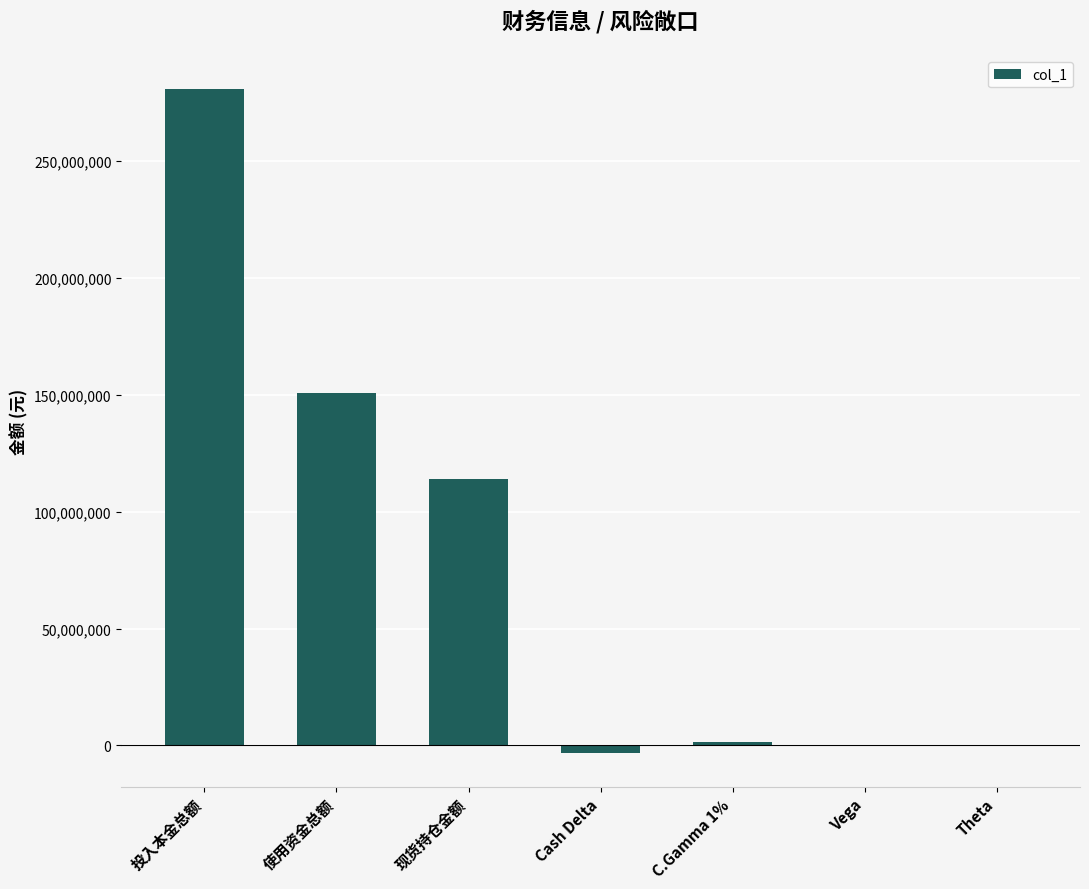

What is the maximum value shown in the chart?

280980000.0